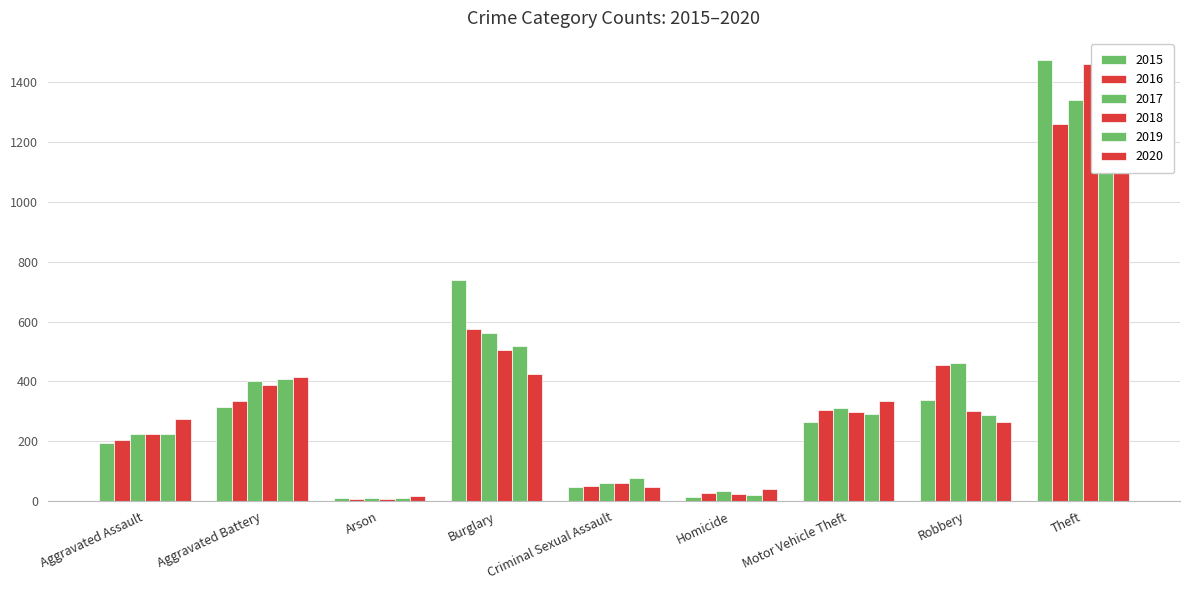

Which series changed the most between Homicide and Robbery?

2016